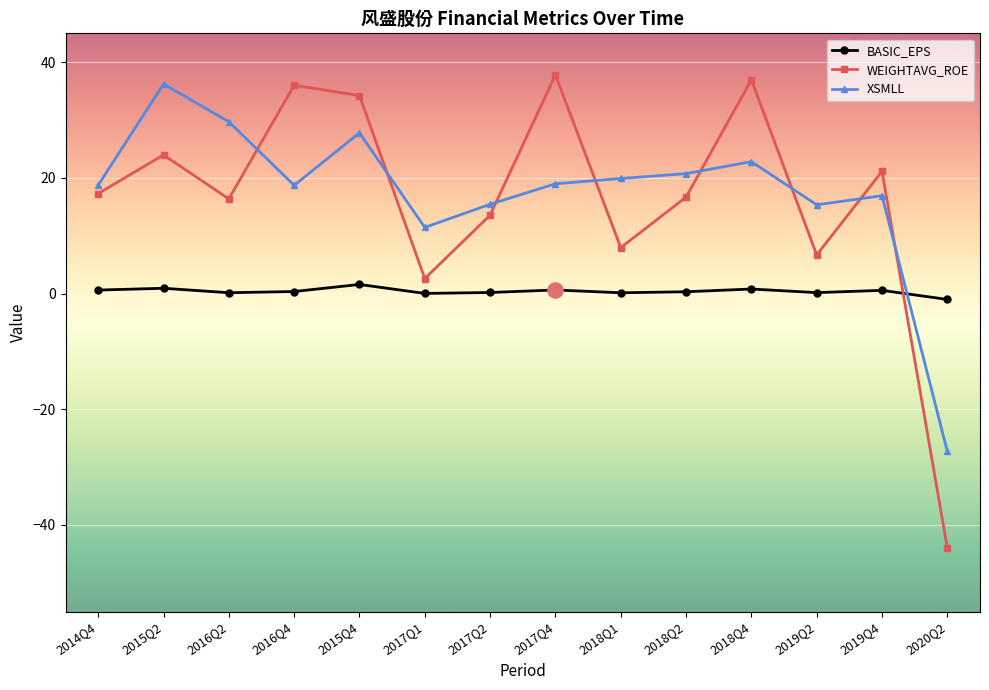

Which series has the largest range (max minus min)?

WEIGHTAVG_ROE